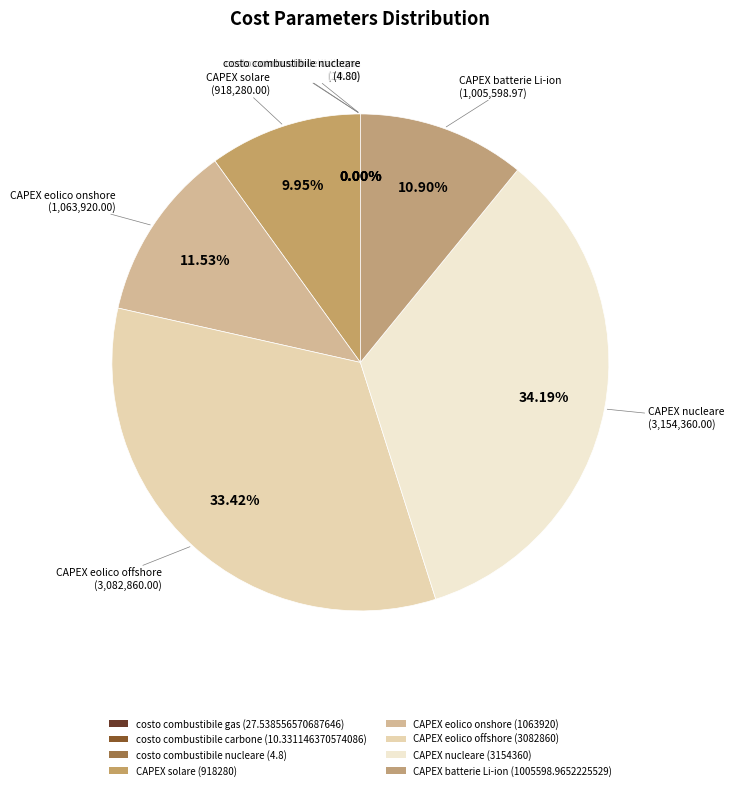

Between costo combustibile nucleare and costo combustibile gas, which is larger?

costo combustibile gas